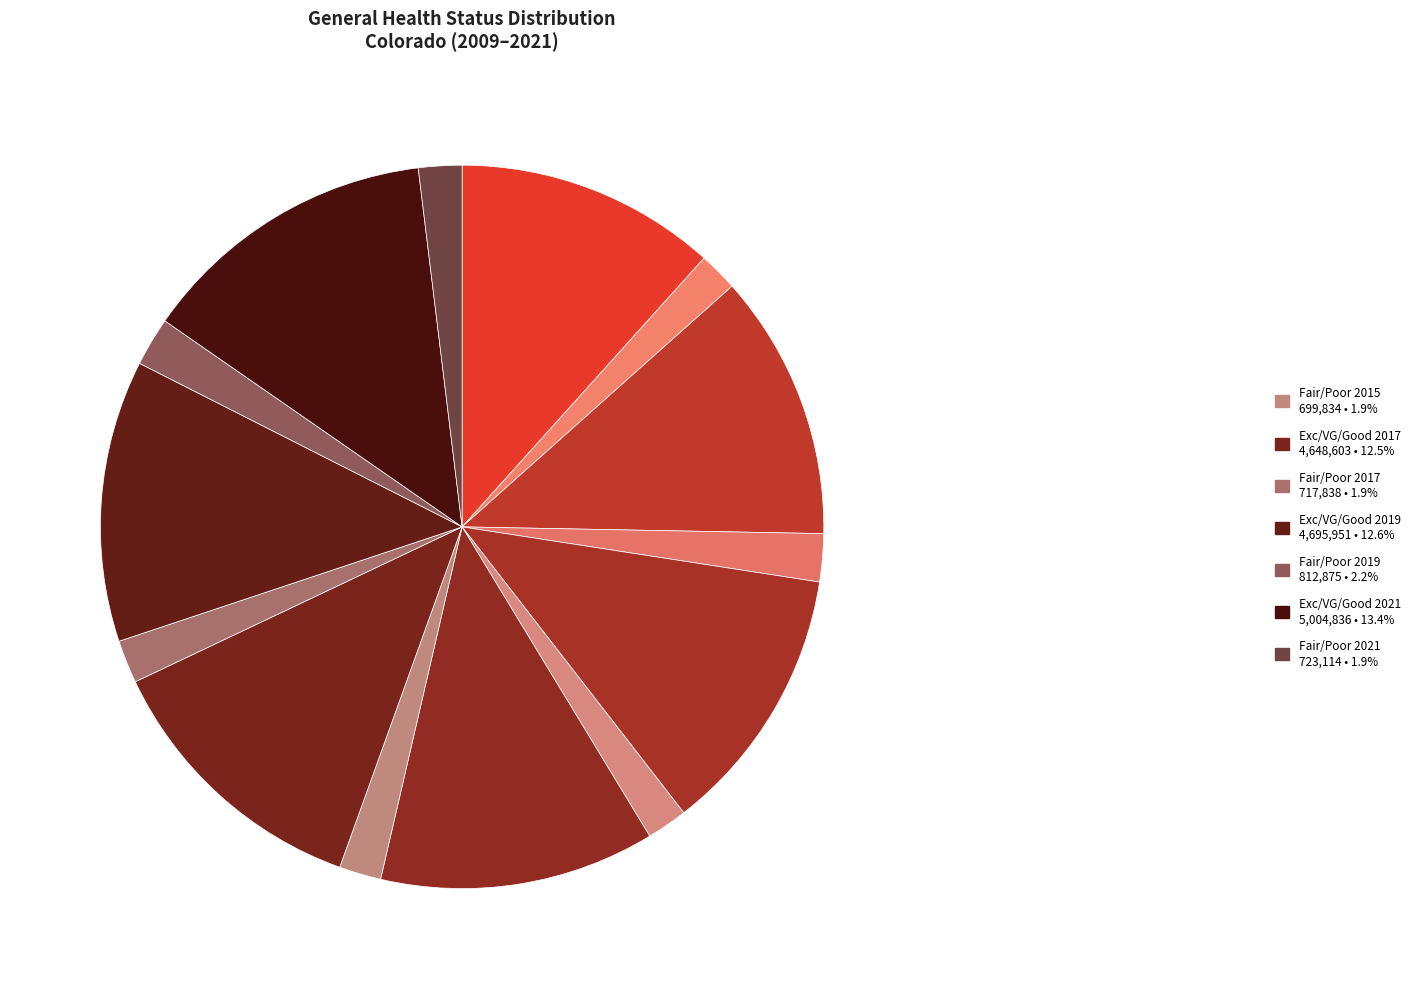

Does any single category account for the majority?

No